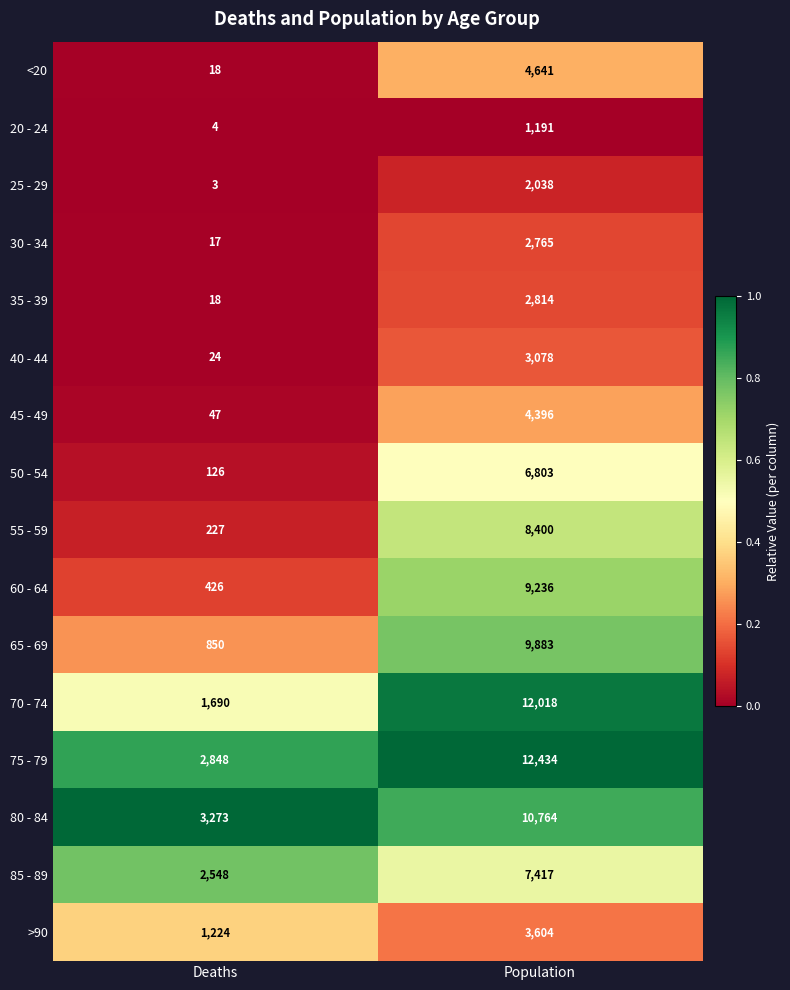

True or false: 70 - 74 has a value of 12018 at Population.

True